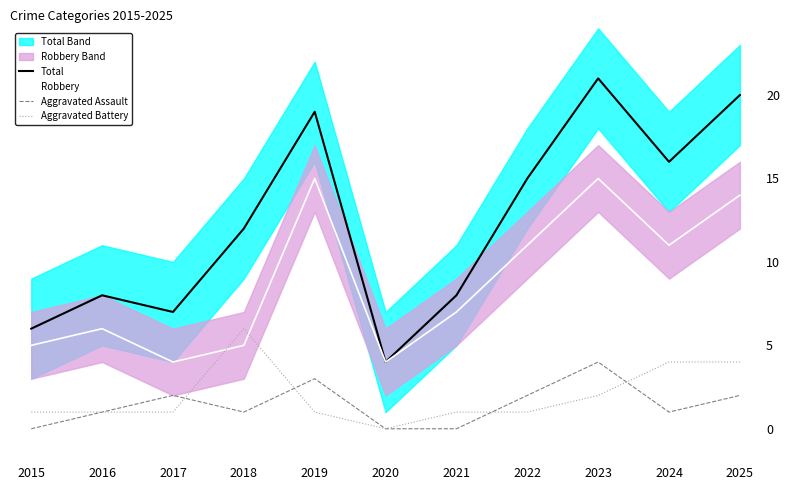

How many interior local valleys does the Aggravated Battery series have?

1